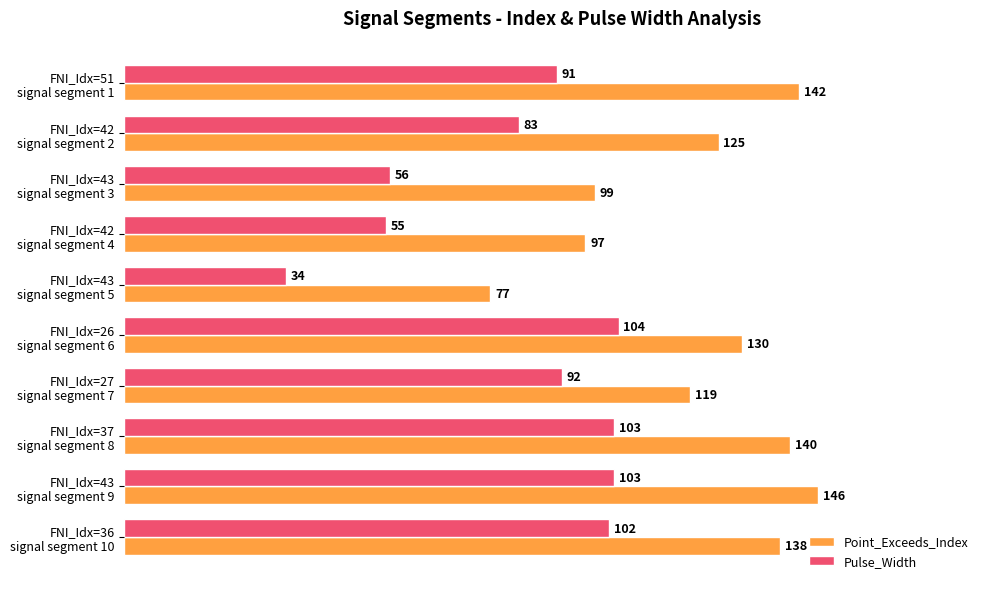

Which series has the largest total across all categories?

Point_Exceeds_Index